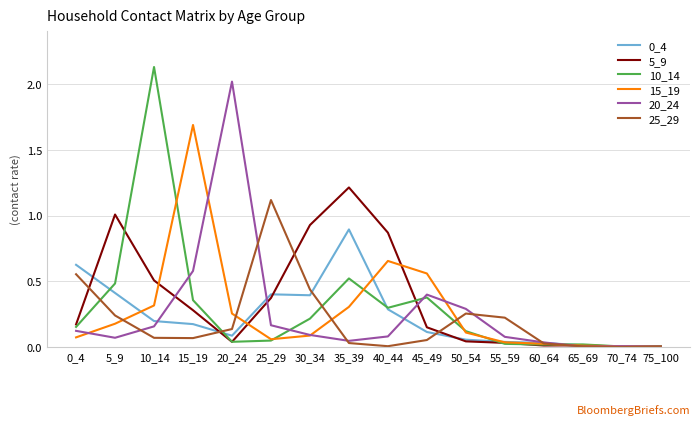

Is it true that 5_9 equals 0.0 at 60_64?

True